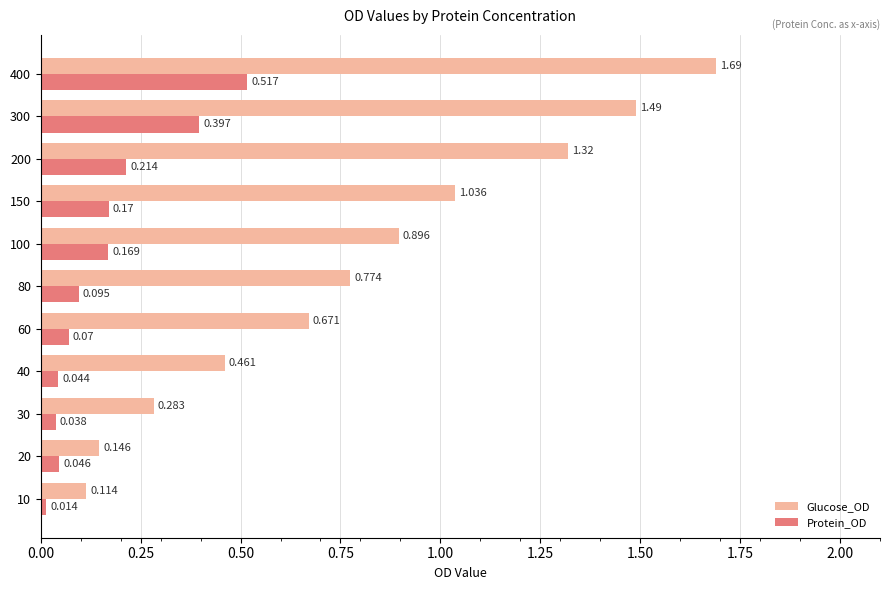

Between 30 and 80, which series saw the biggest shift?

Glucose_OD